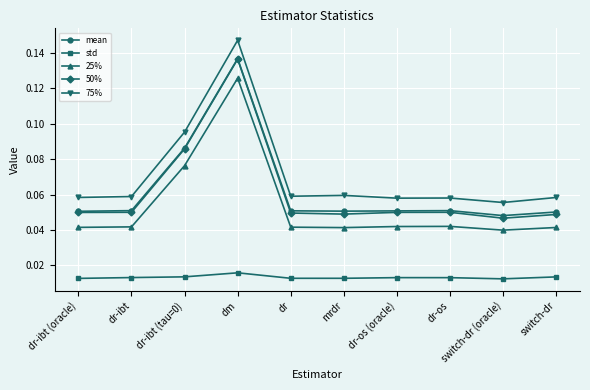

Which series has the widest spread of values?

75%